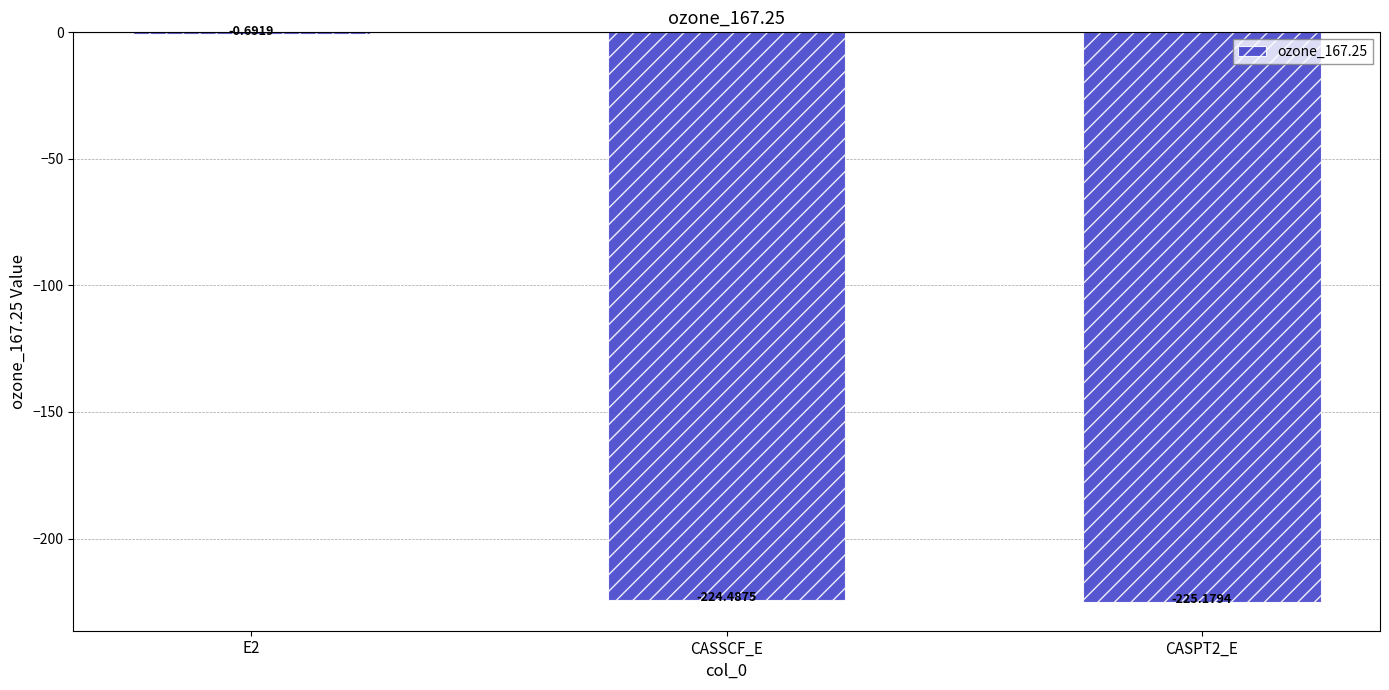

How many categories are shown in the chart?

3